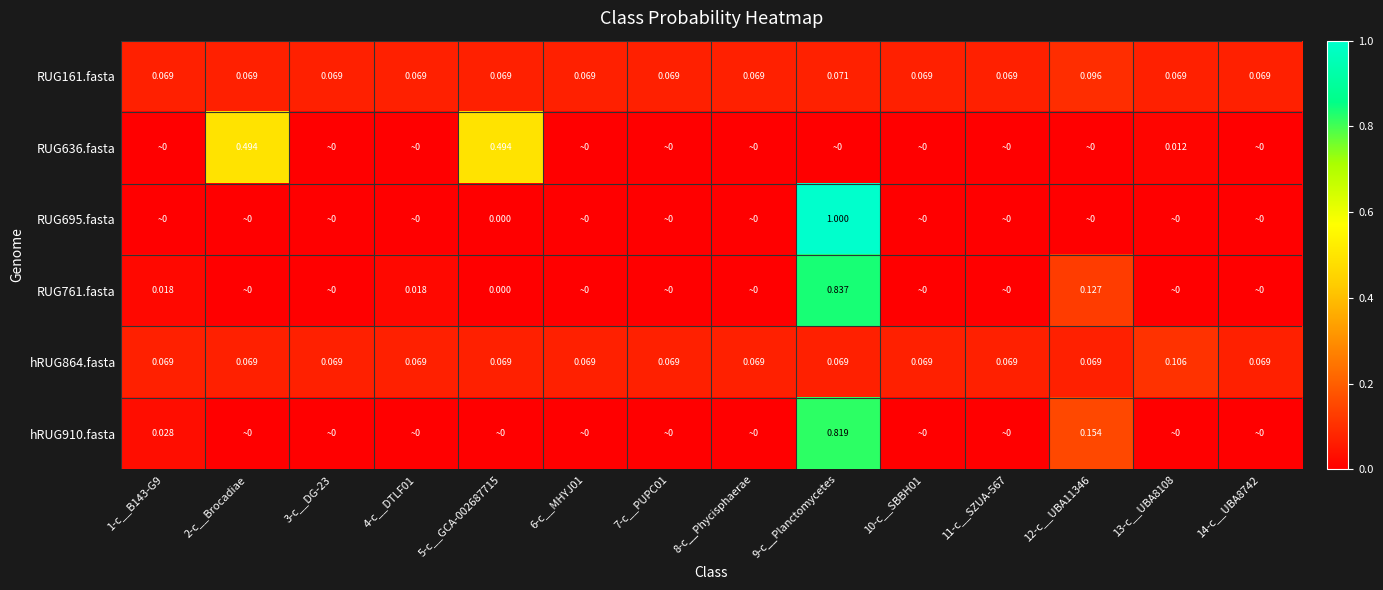

Which series has the largest range (max minus min)?

RUG695.fasta